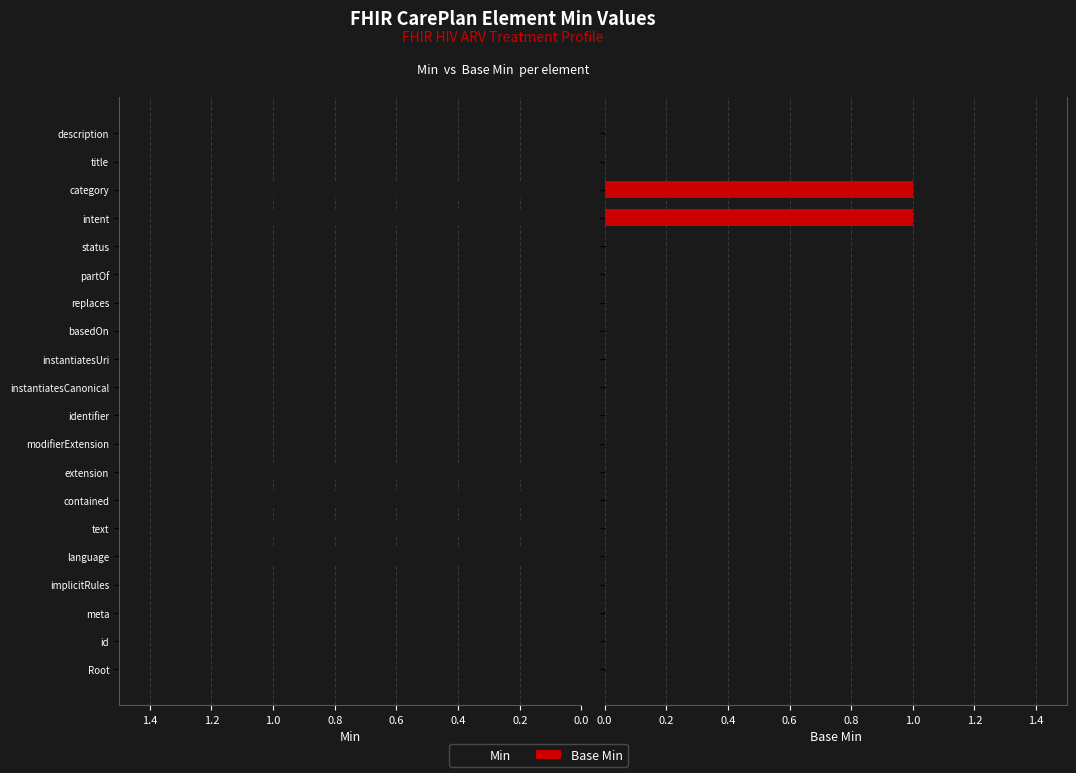

Rank the series at instantiatesUri from highest to lowest value.

Min, Base Min